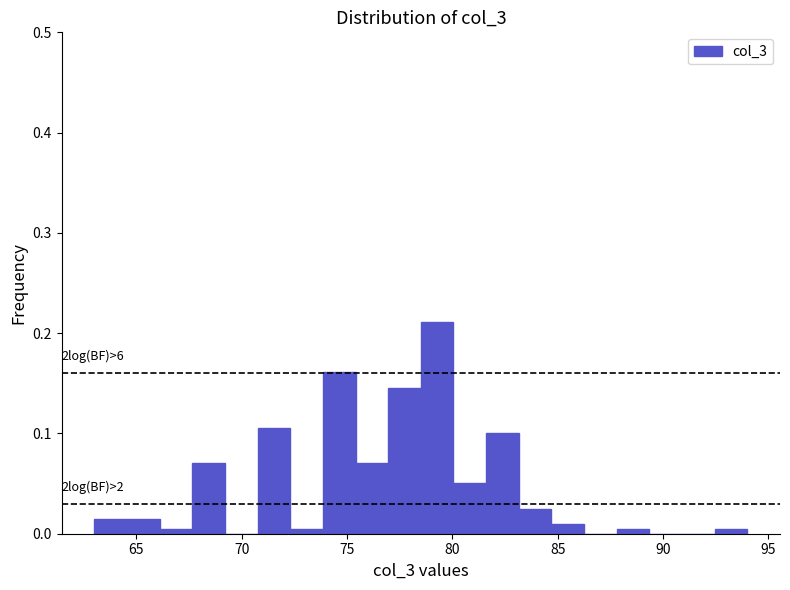

Read against the x-axis, roughly where is the centre of the tallest bar?

79.5